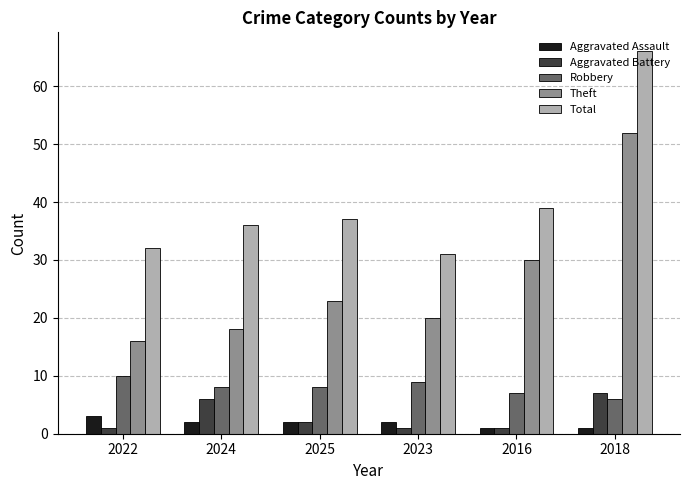

List the series in order of their peak value, lowest first.

Aggravated Assault, Aggravated Battery, Robbery, Theft, Total